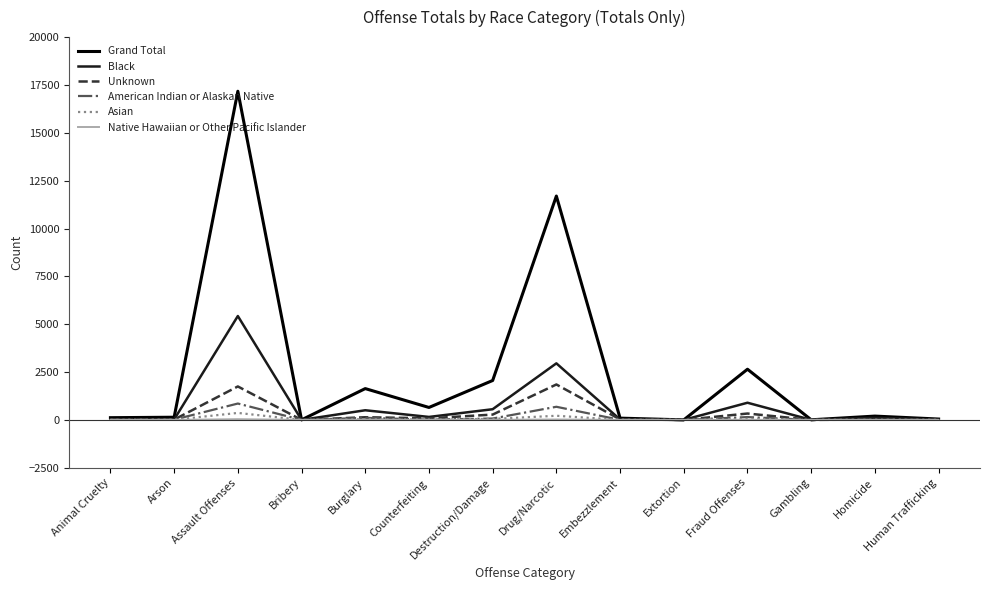

True or false: Unknown has a value of 3264 at Drug/Narcotic.

False